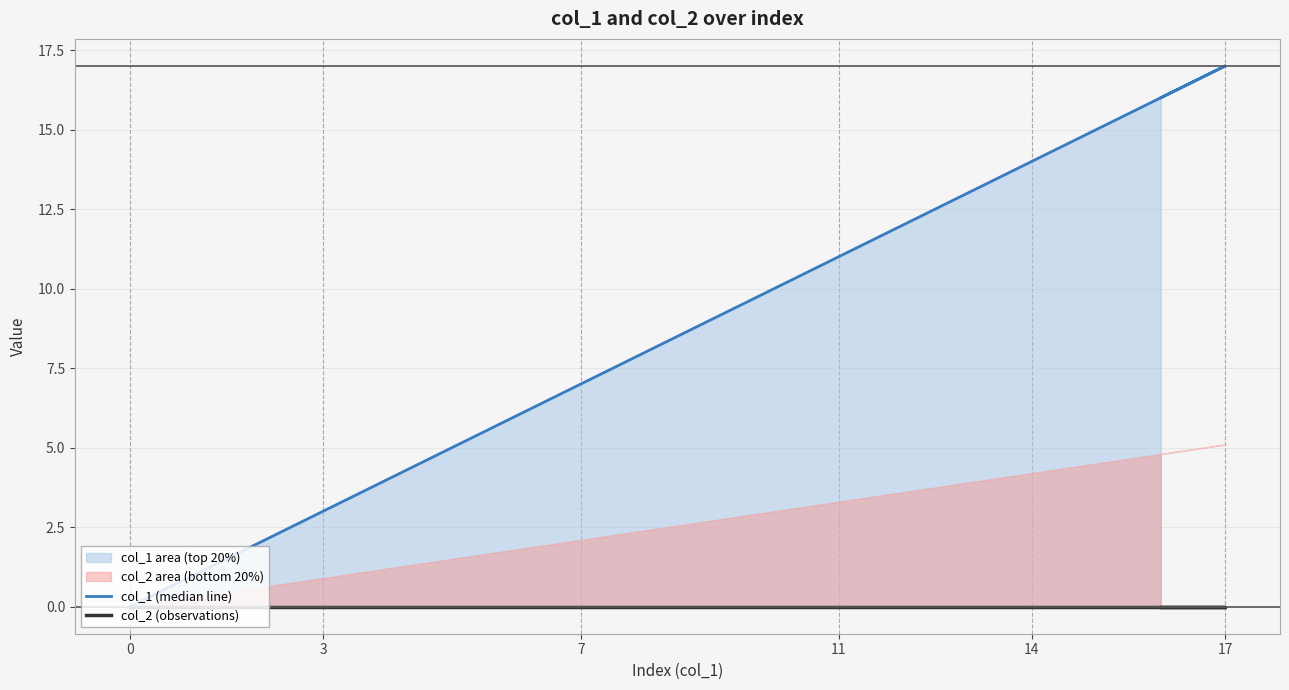

Which series has the largest total across all categories?

col_1 (median line)